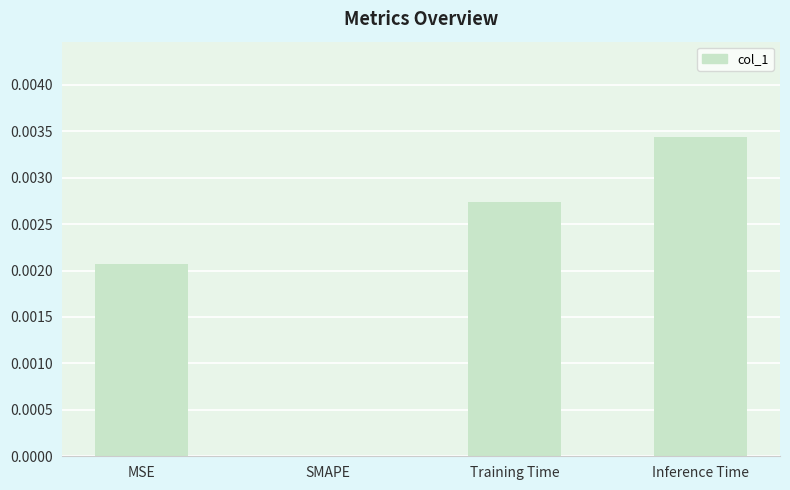

Count the number of data series in this chart.

1